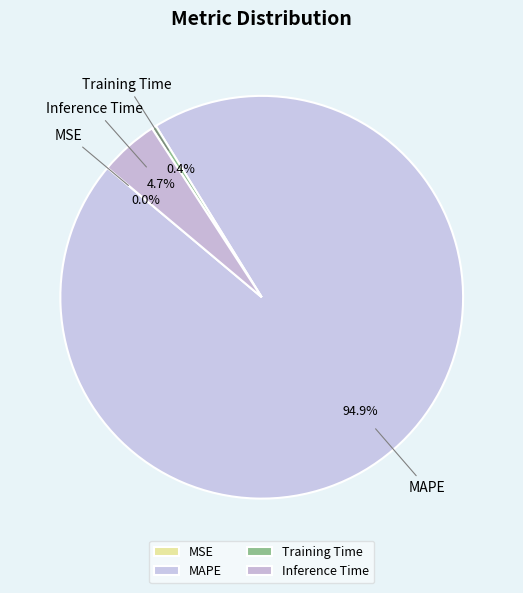

To the nearest percent, what is the combined percentage of Training Time and MAPE?

95%